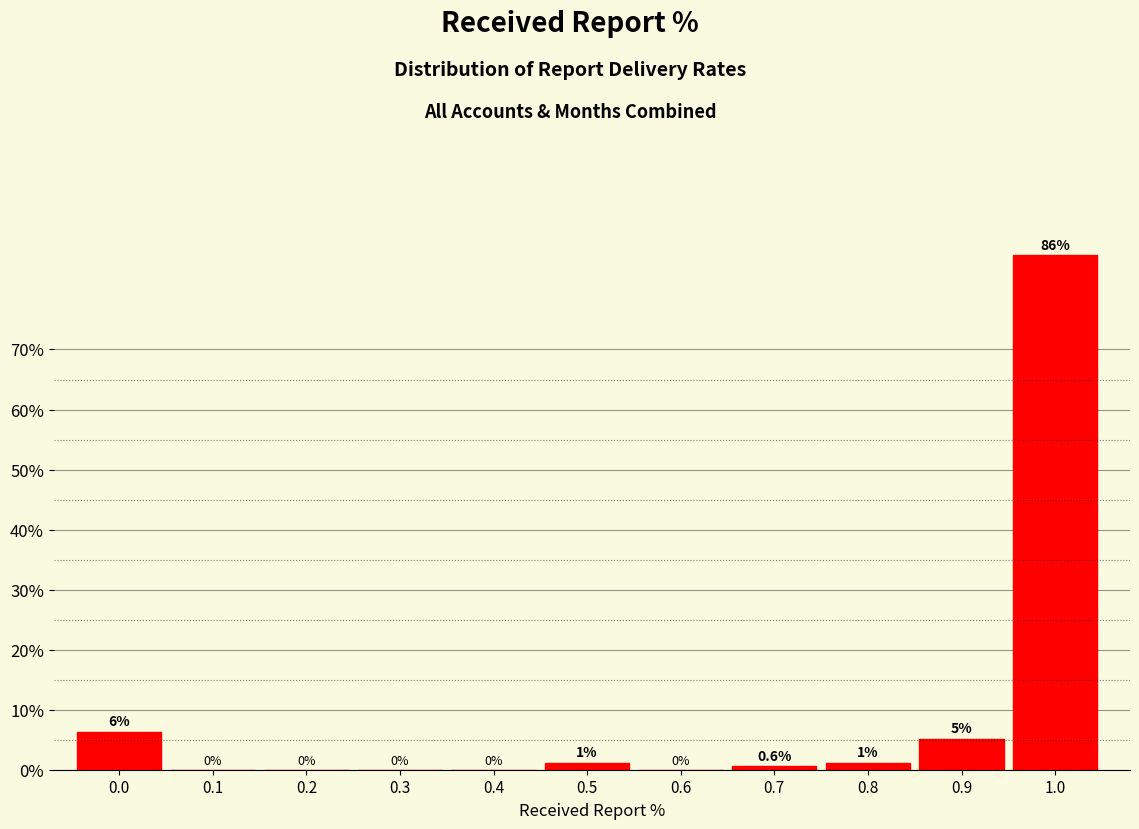

True or false: the data shows 33.0 at 0.2.

False